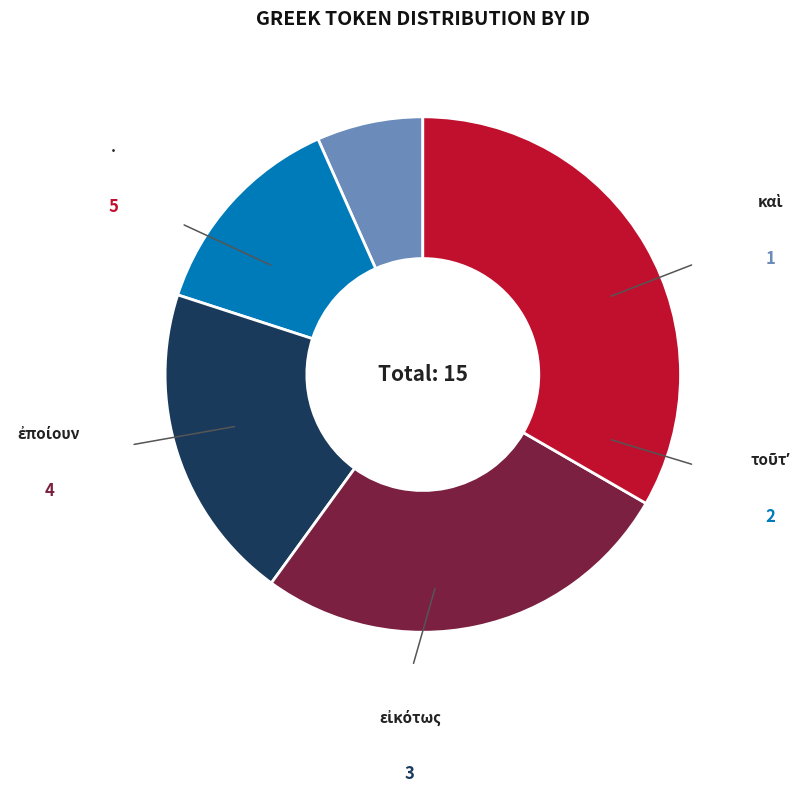

Does καὶ represent more than half of the total?

No